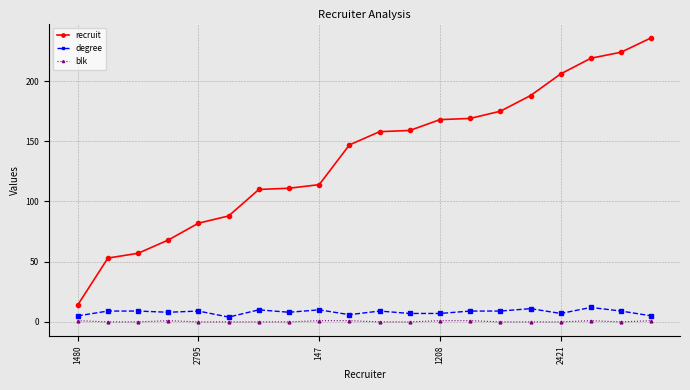

Which series has the widest spread of values?

recruit